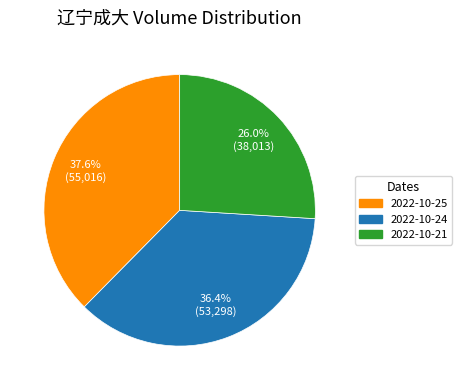

Does 2022-10-24 represent more than half of the total?

No